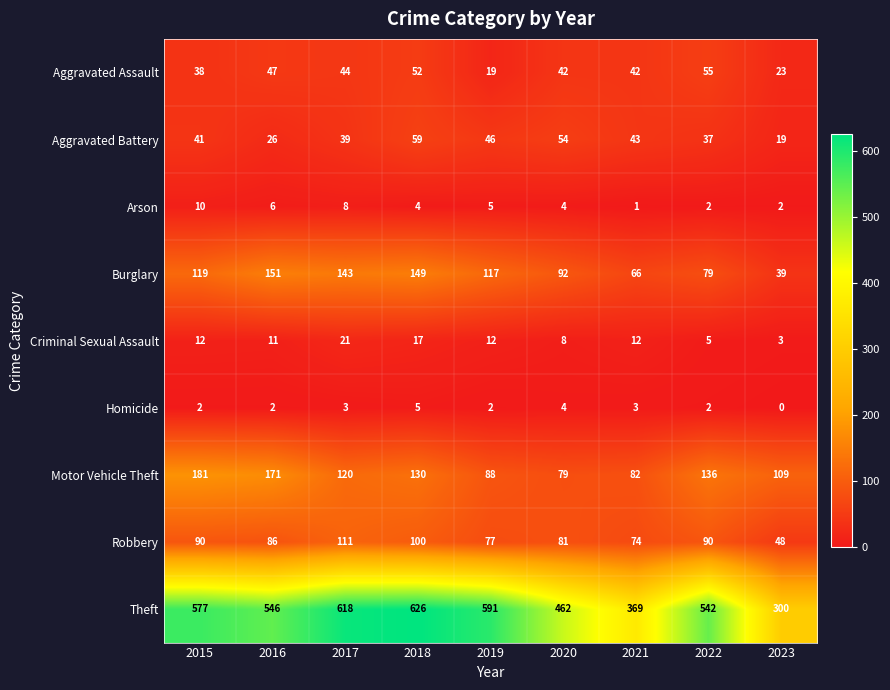

Which label corresponds to the smallest value in the chart?

2023